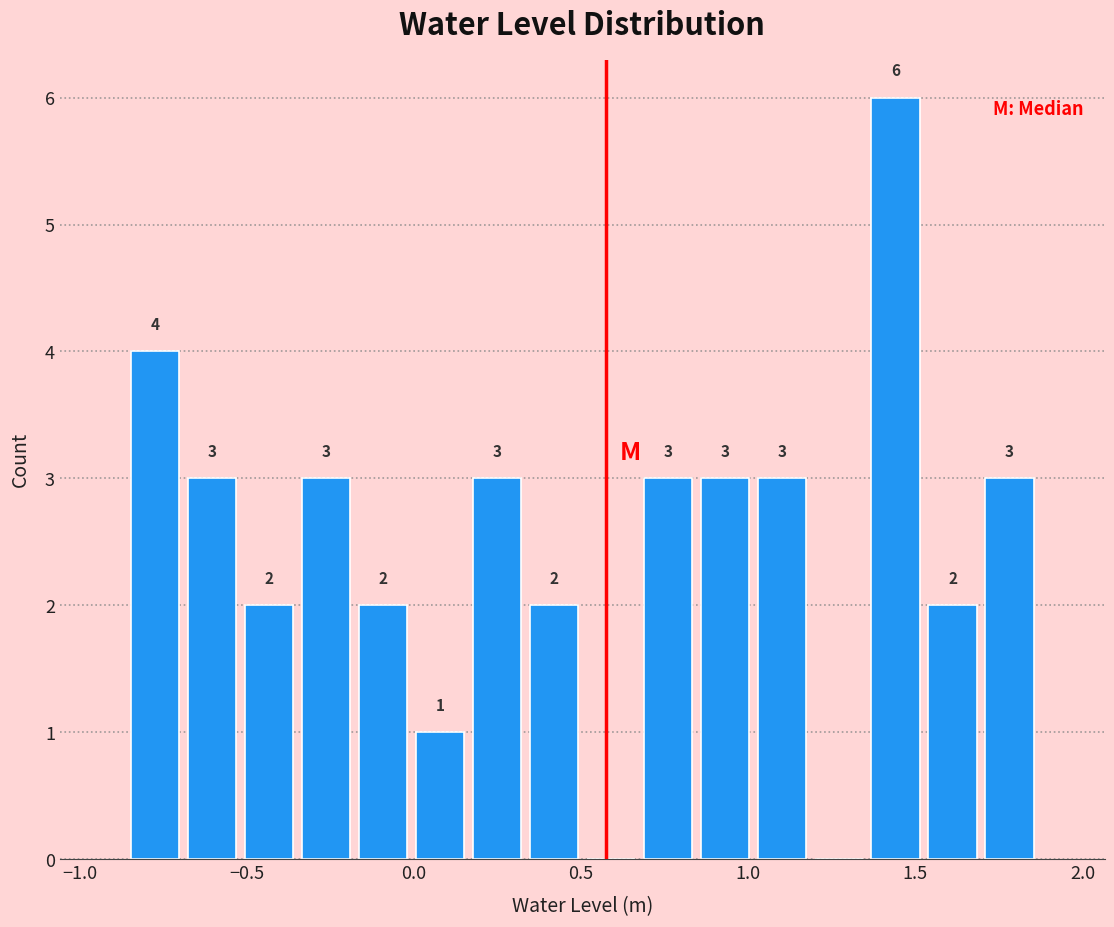

Around what value on the x-axis is the tallest bar? Give the approximate position of its centre, as read against the axis.

1.45